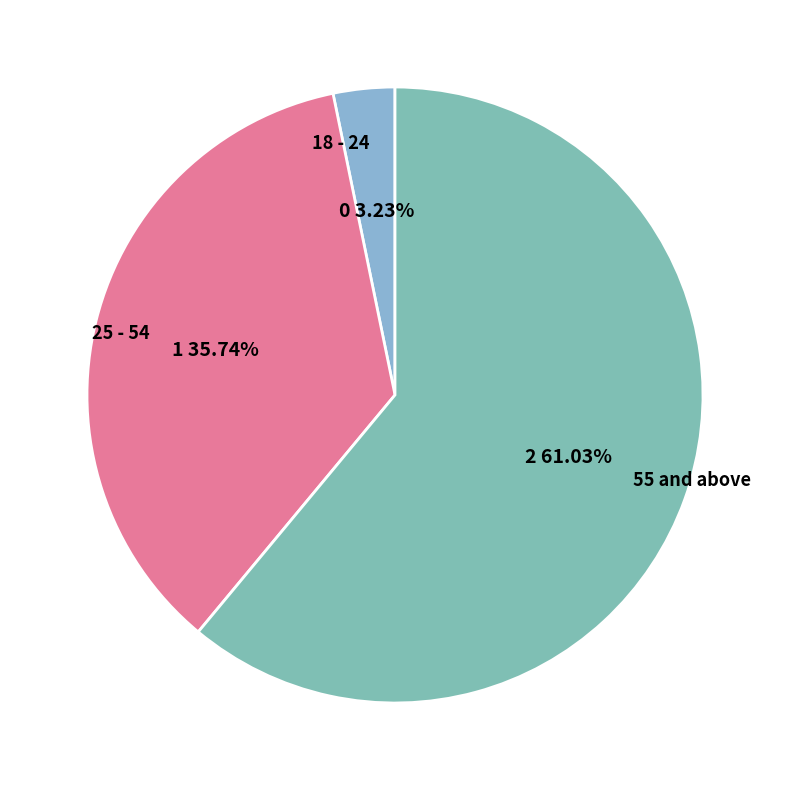

Approximately how many times larger is the value at 25 - 54 compared to 18 - 24?

11.1